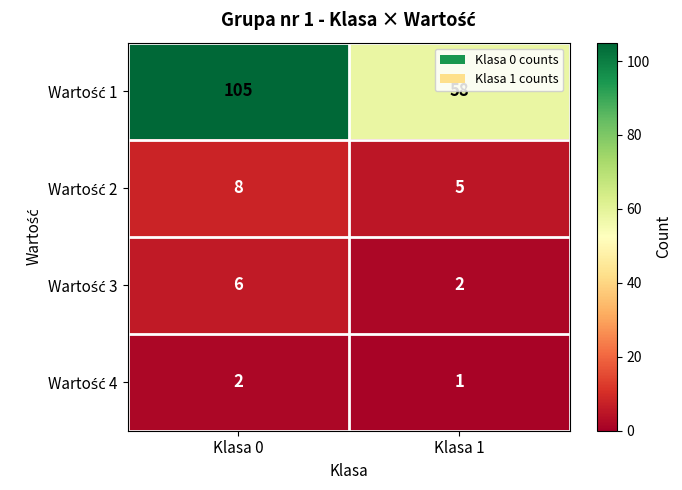

Which category has the highest value across all series?

Klasa 0